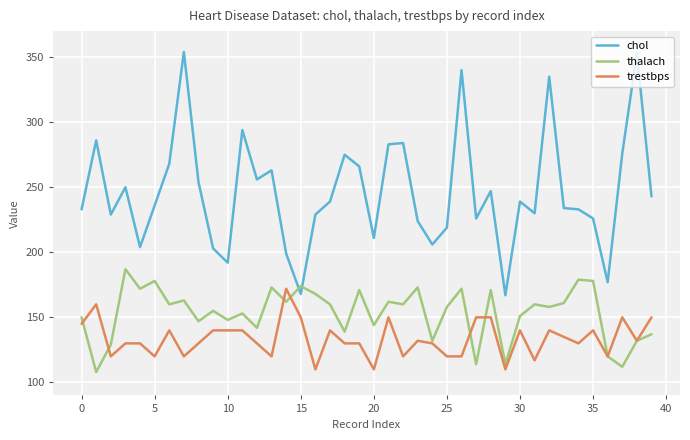

What is the minimum value shown in the chart?

108